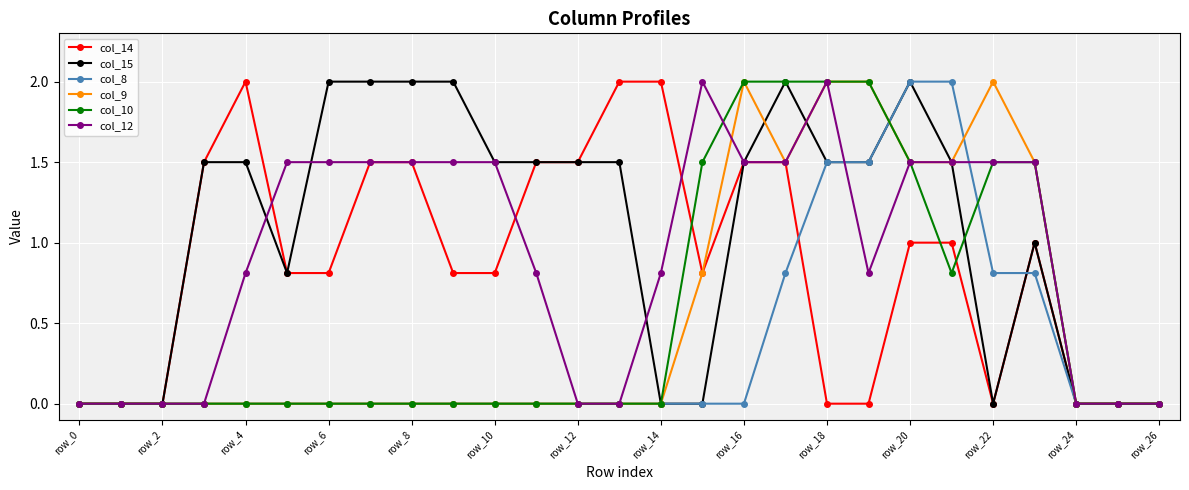

What is the value of the col_12 point at the 23rd from the left?

1.5